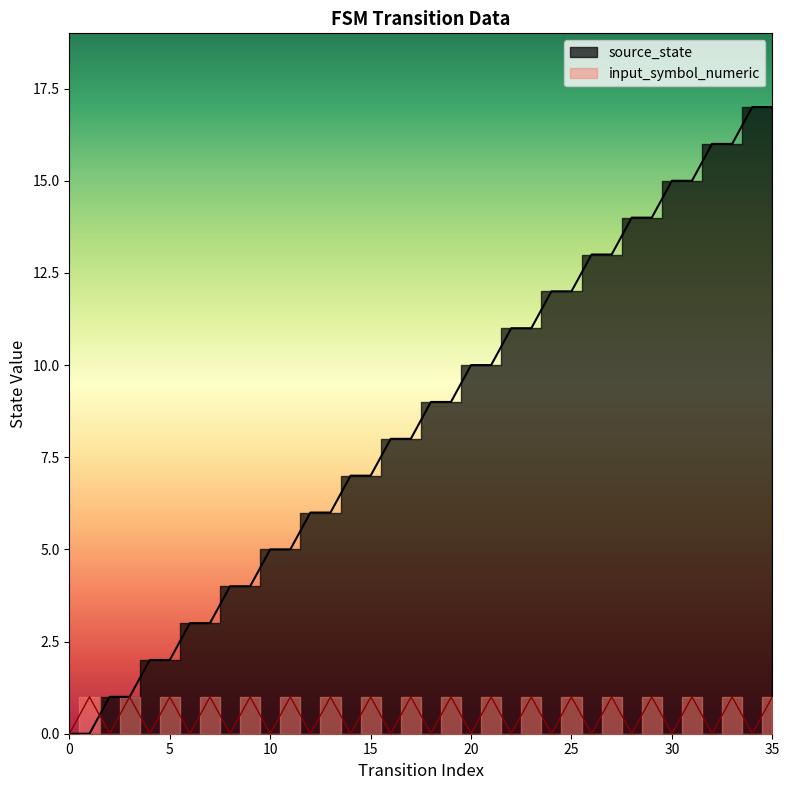

Rank the series by their average value, from highest to lowest.

source_state, input_symbol_numeric